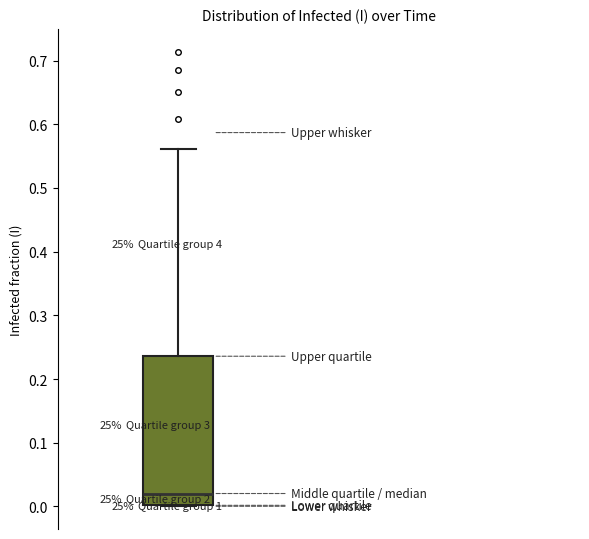

Transcribe this box plot: give where the median line is, the range the box spans, and where the two whiskers end, as read against the y-axis. The values are not printed on the chart, so give them approximately, as read against the axis.

median 0.02, box 0.00 to 0.24, whiskers 0.00 to 0.56